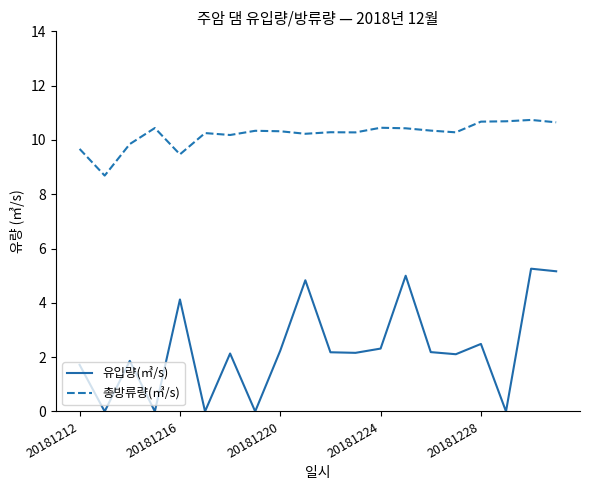

Which series has the widest spread of values?

유입량(㎥/s)